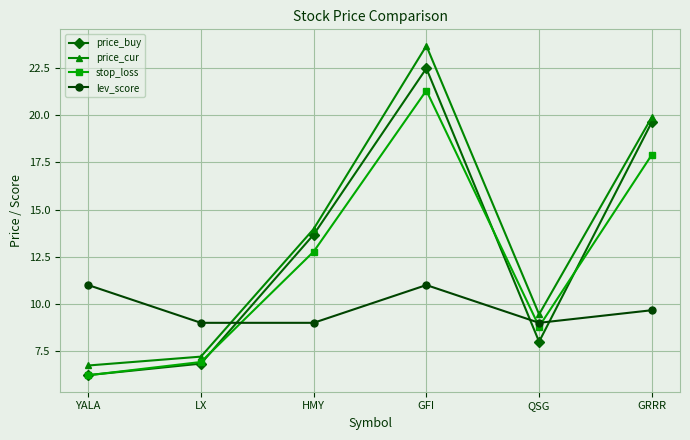

What is the sum of the price_cur values at GRRR and GFI?

43.6